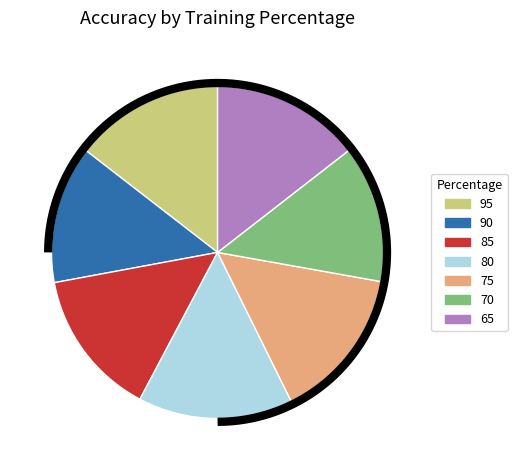

To the nearest percent, what portion does 90 represent?

13%